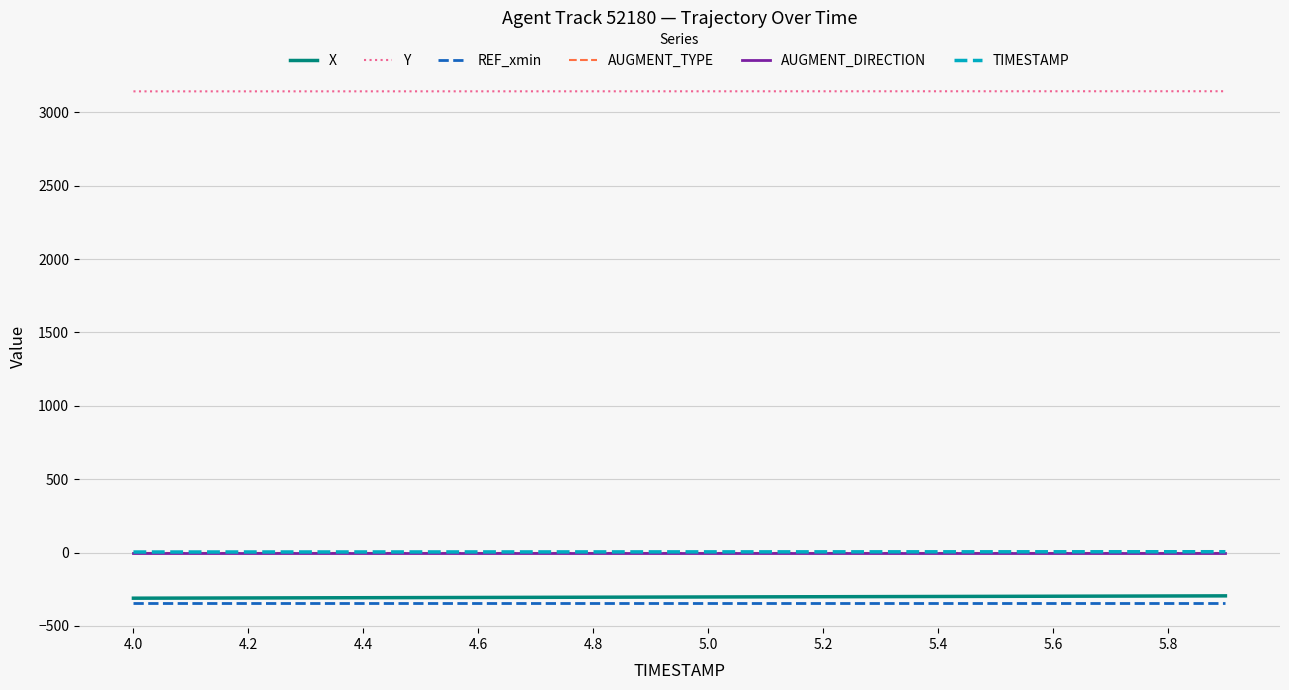

True or false: X and REF_xmin intersect in this chart.

False